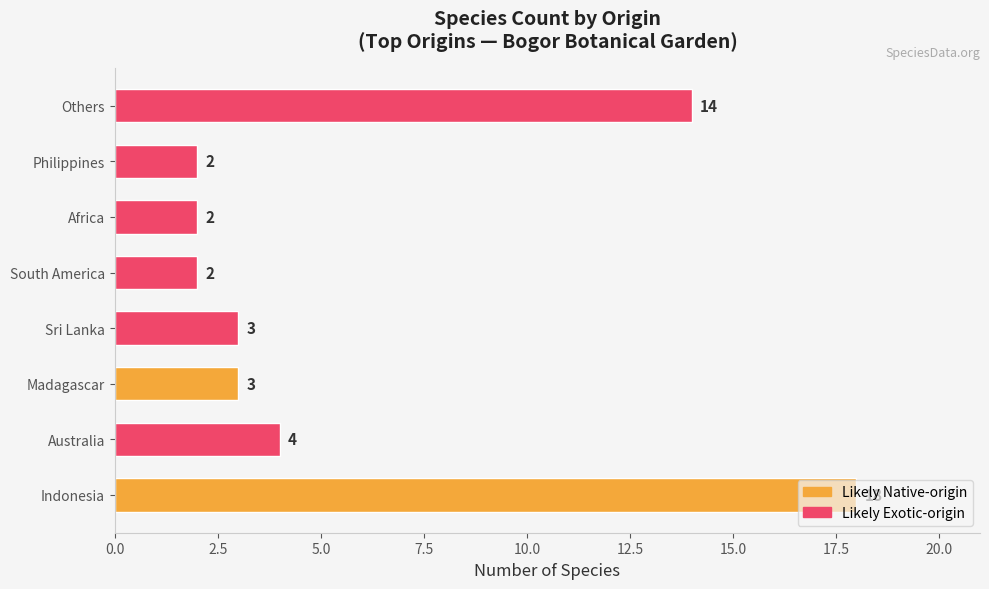

How many data points does each series have?

8